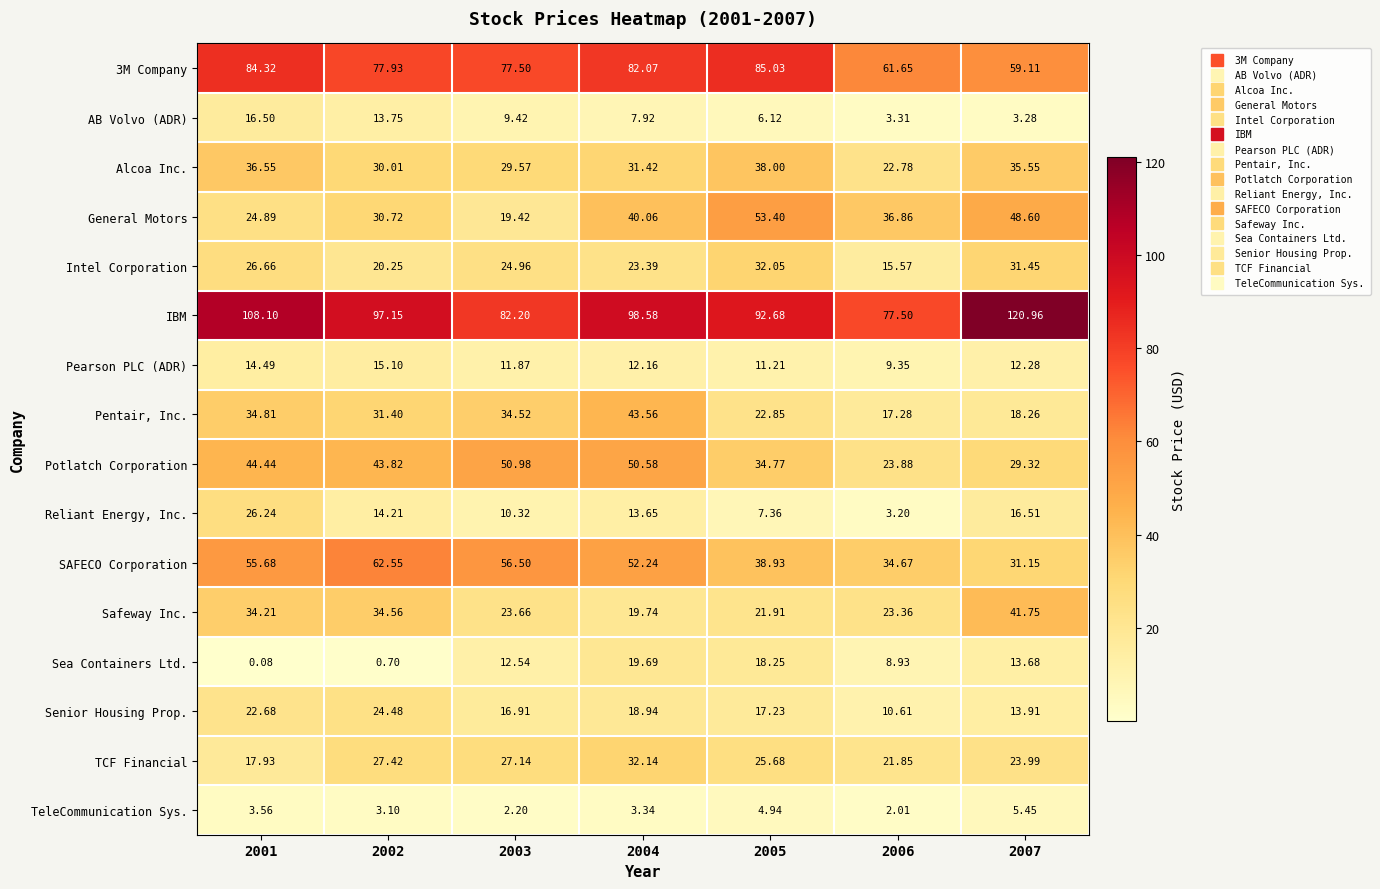

Between 2003 and 2006, which series saw the biggest shift?

Potlatch Corporation